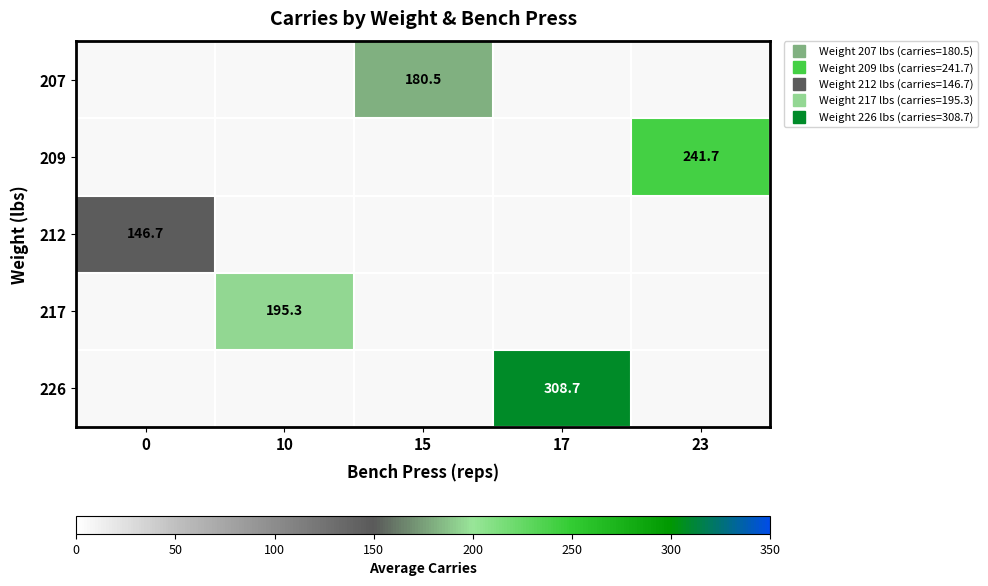

True or false: 207 has a value of 180.5 at 15.

True